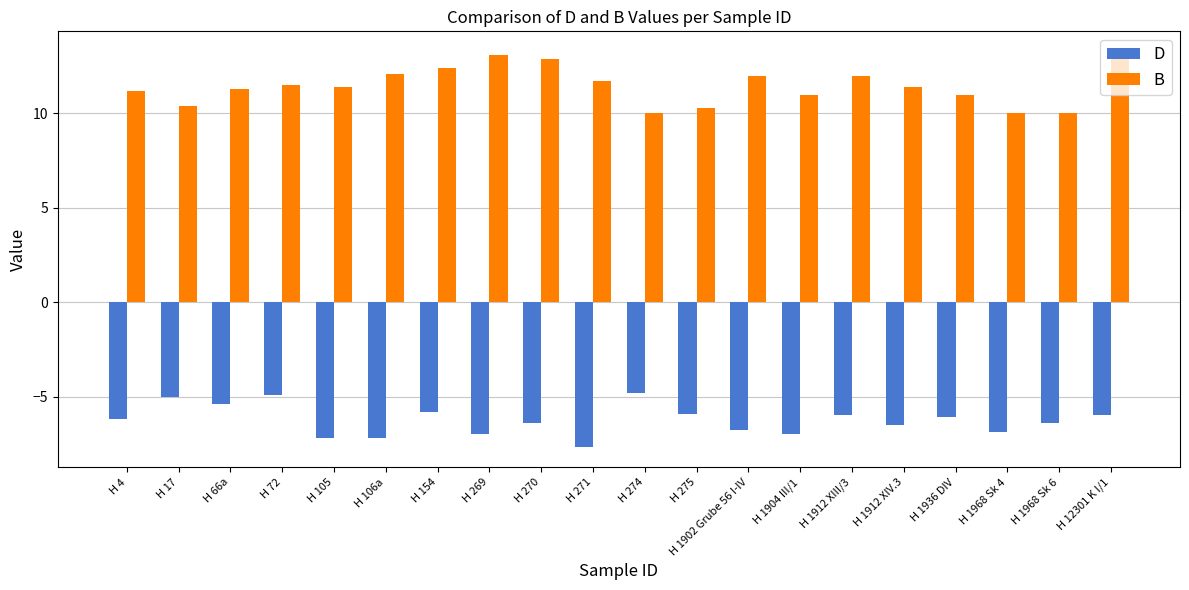

Between H 4 and H 72, which series saw the biggest shift?

D